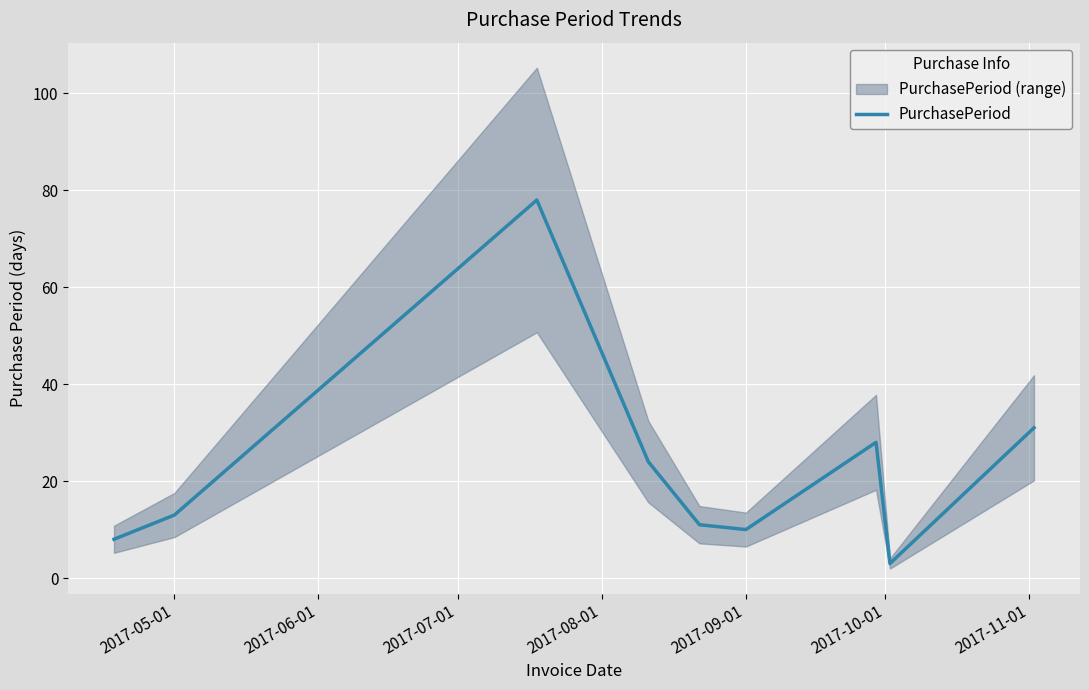

What is the highest value of the PurchasePeriod series?

78